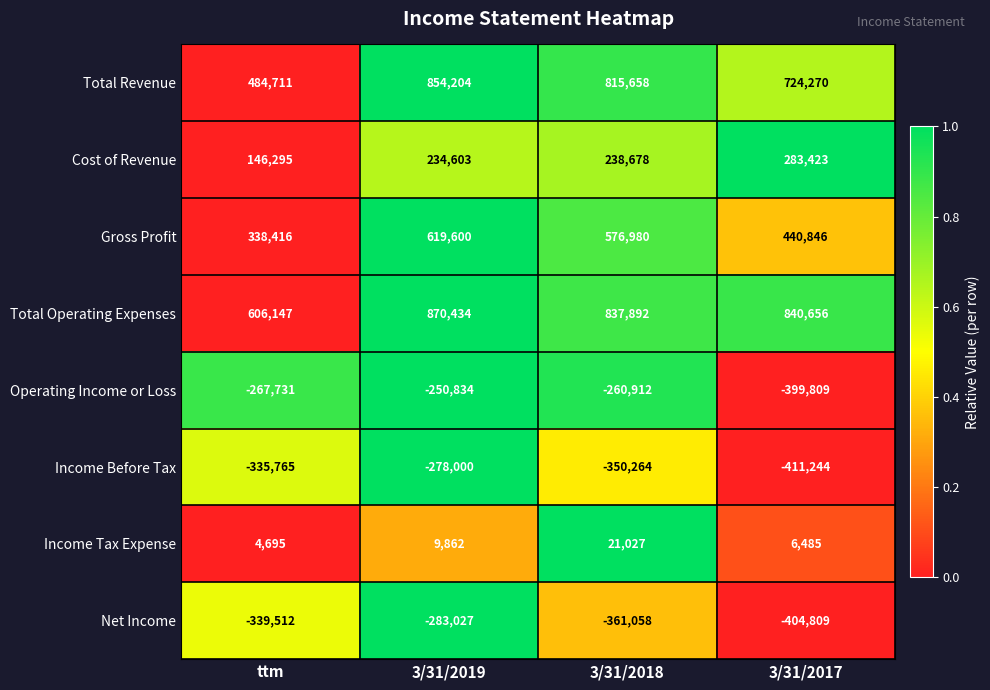

What is the spread (max minus min) of values at 3/31/2017?

1251900